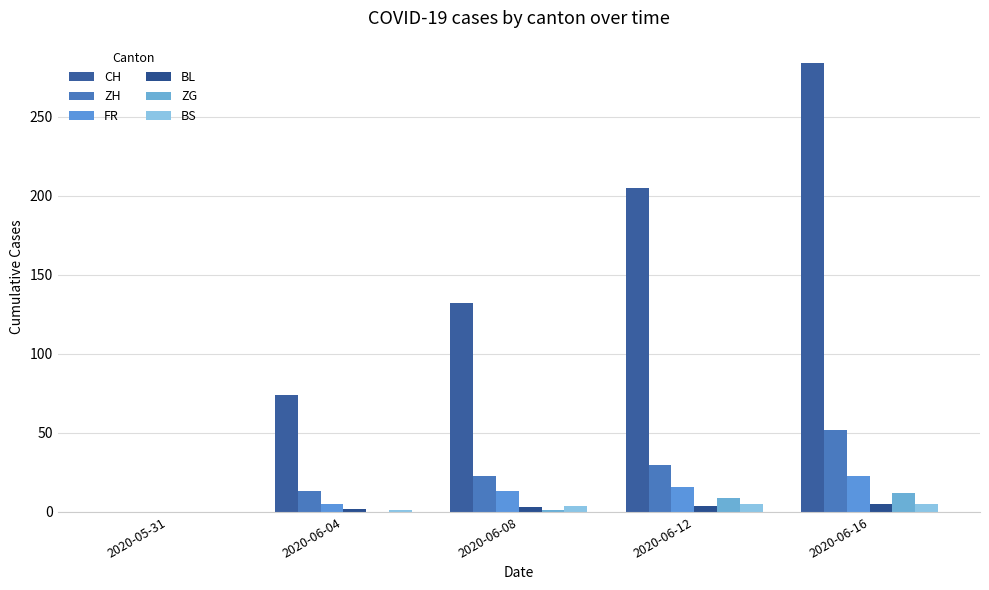

What is the value of the CH bar at the 4th from the left?

205